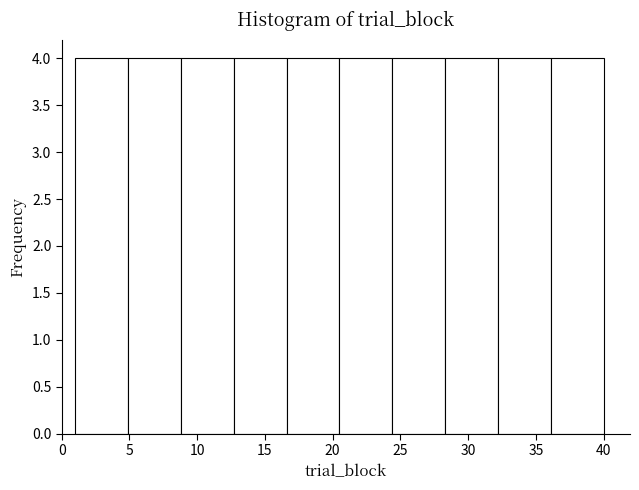

How tall is the bar that spans 16.6 to 20.5 on the x-axis? Neither the bar edges nor the heights are printed on the chart, so give them approximately, as read against the axes.

4